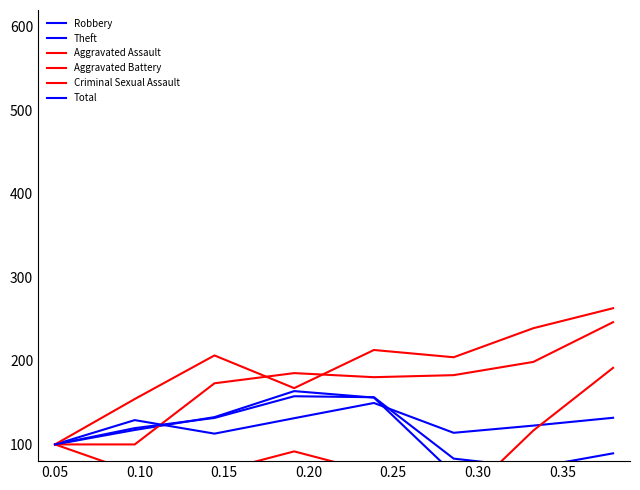

At which category does the chart reach its minimum across all series?

0.25